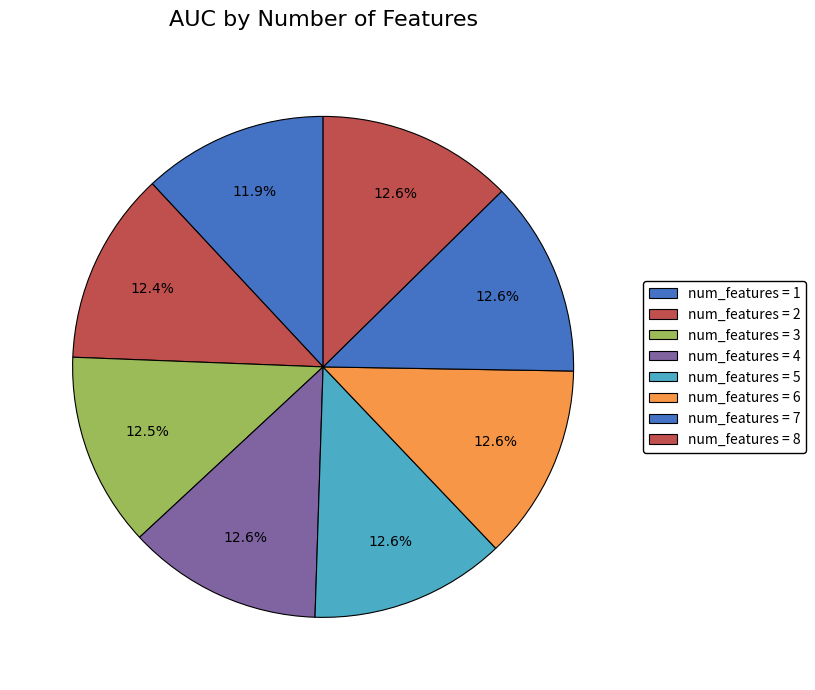

Which category has the biggest portion of the pie?

7